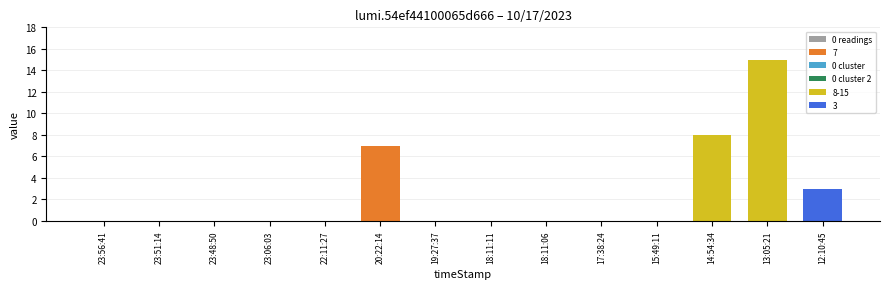

Reading right to left, extract all data points from this chart.

12:10:45=3	13:05:21=15	14:54:34=8	15:49:11=0	17:38:24=0	18:11:06=0	18:11:11=0	19:27:37=0	20:22:14=7	22:11:27=0	23:06:03=0	23:48:50=0	23:51:14=0	23:56:41=0